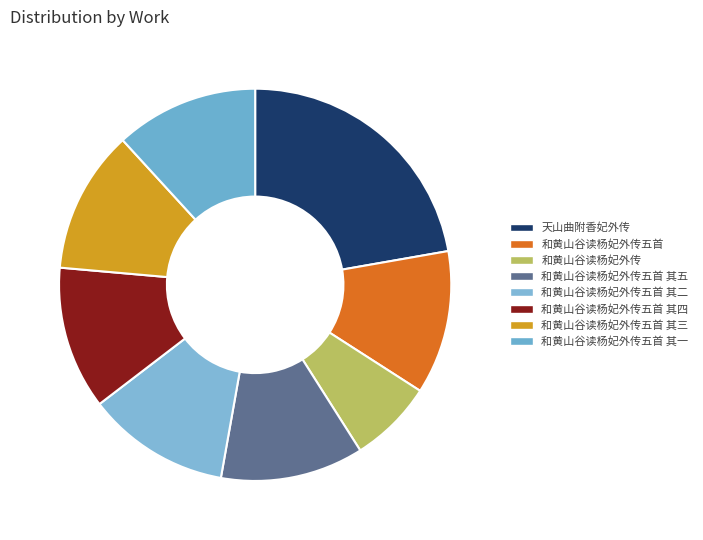

True or false: 天山曲附香妃外传 accounts for 22% of the total.

True